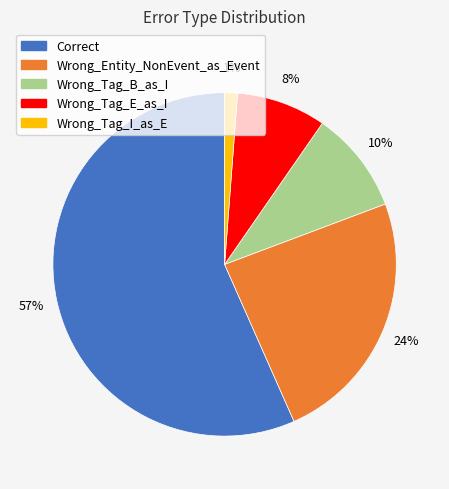

True or false: Wrong_Entity_NonEvent_as_Event accounts for 14% of the total.

False